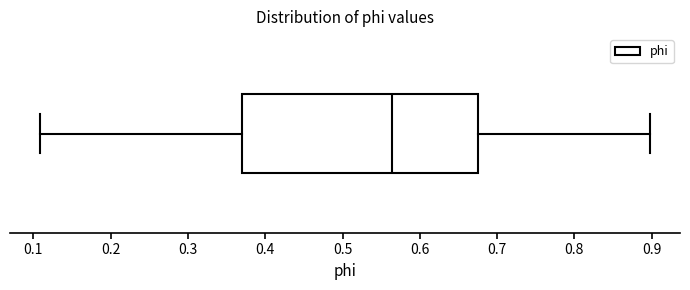

Transcribe this box plot: give where the median line is, the range the box spans, and where the two whiskers end, as read against the x-axis. The values are not printed on the chart, so give them approximately, as read against the axis.

median 0.56, box 0.37 to 0.68, whiskers 0.11 to 0.90